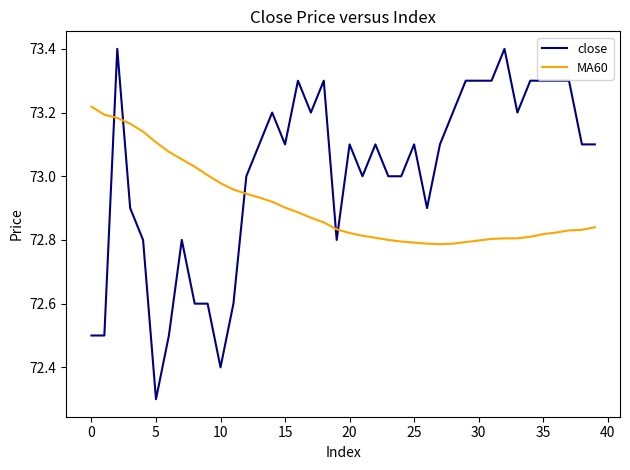

What are all the series names shown in the legend?

close, MA60